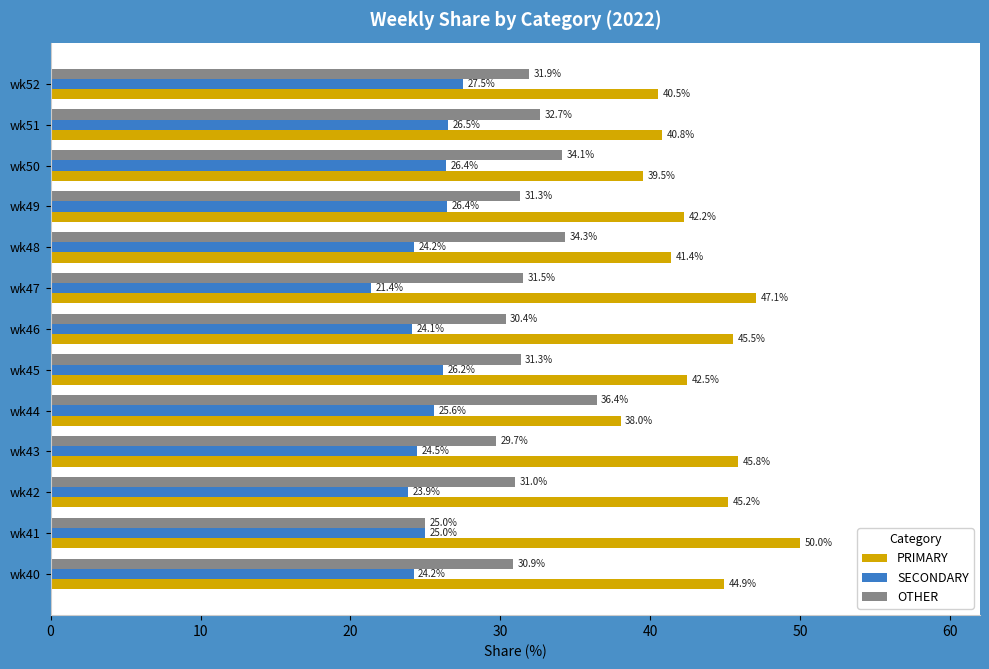

What is the approximate value of OTHER at wk49?

31.3